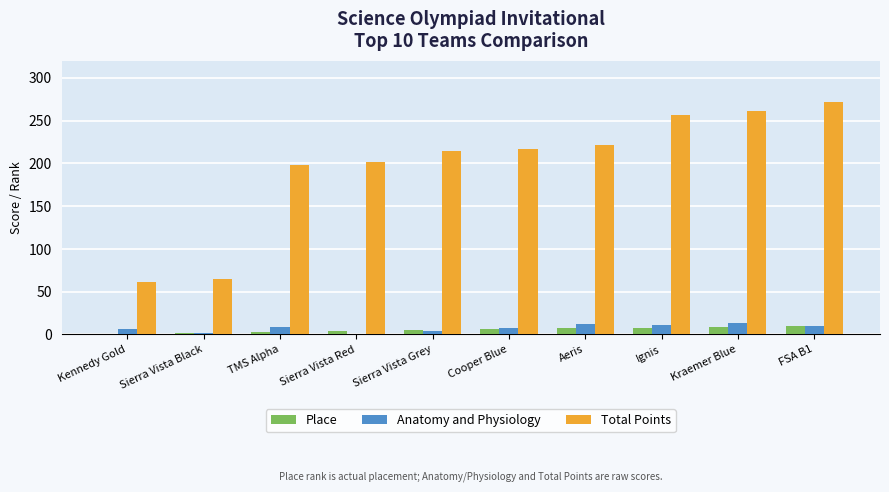

What are all the series names shown in the legend?

Place, Anatomy and Physiology, Total Points